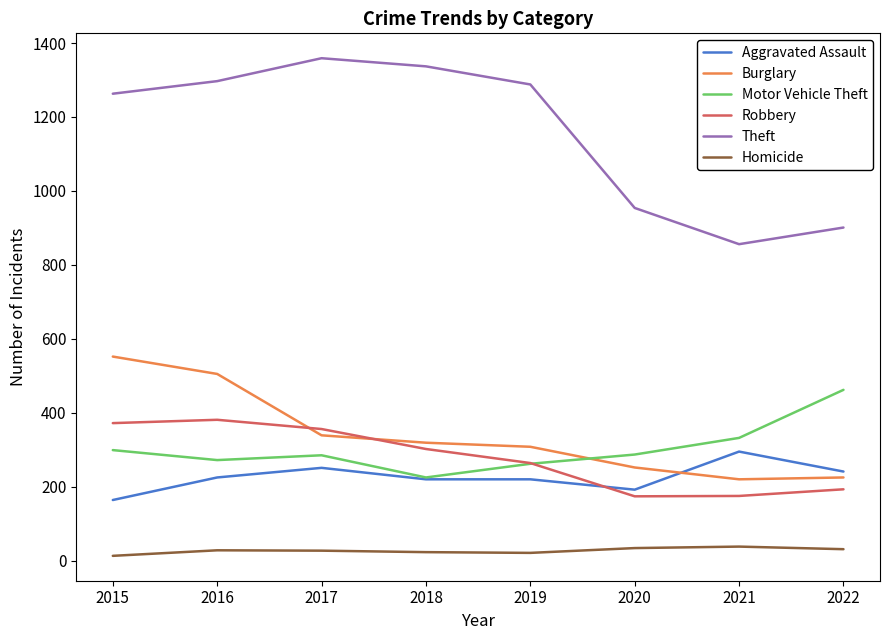

True or false: Burglary has a value of 552 at 2015.

True